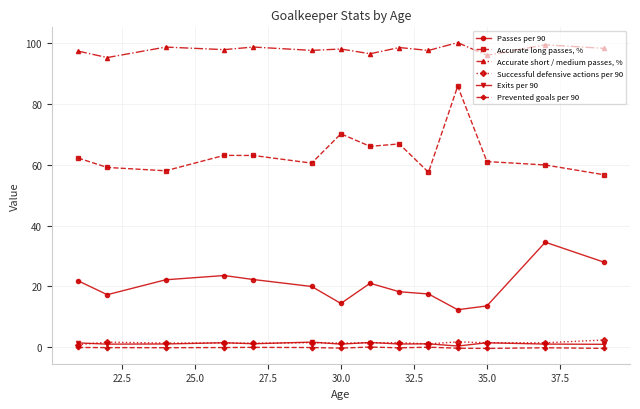

What is the average value of the Successful defensive actions per 90 series?

1.5